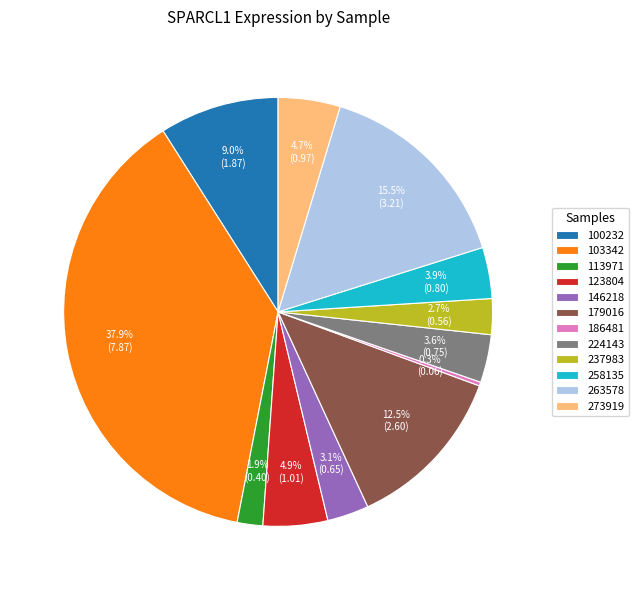

What is the largest slice in the pie chart?

103342